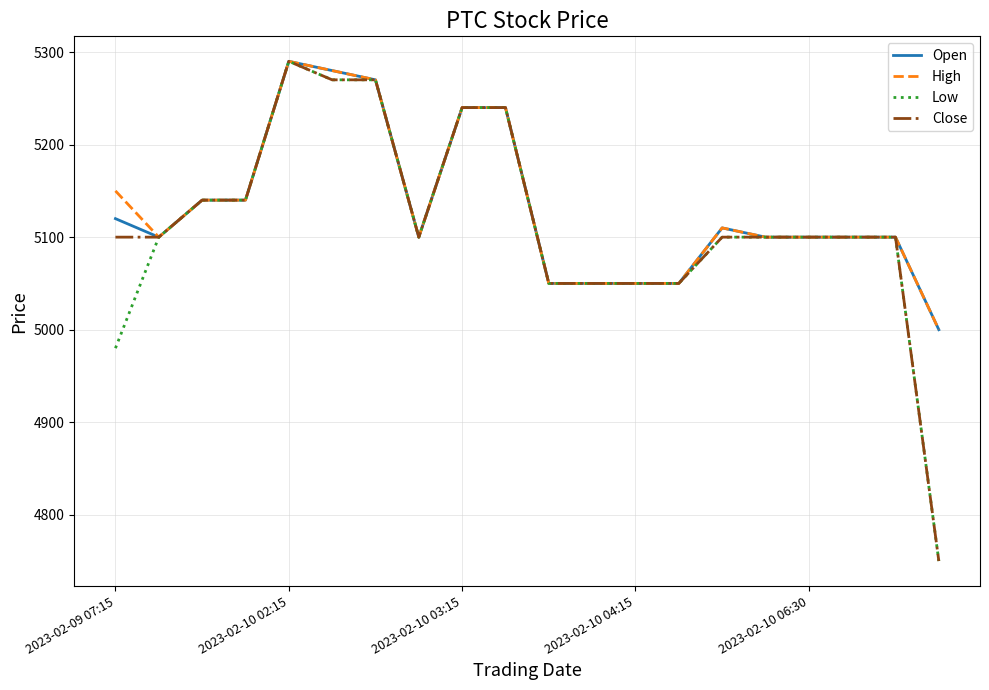

What is the difference between the second highest and minimum values in the Close series?

520